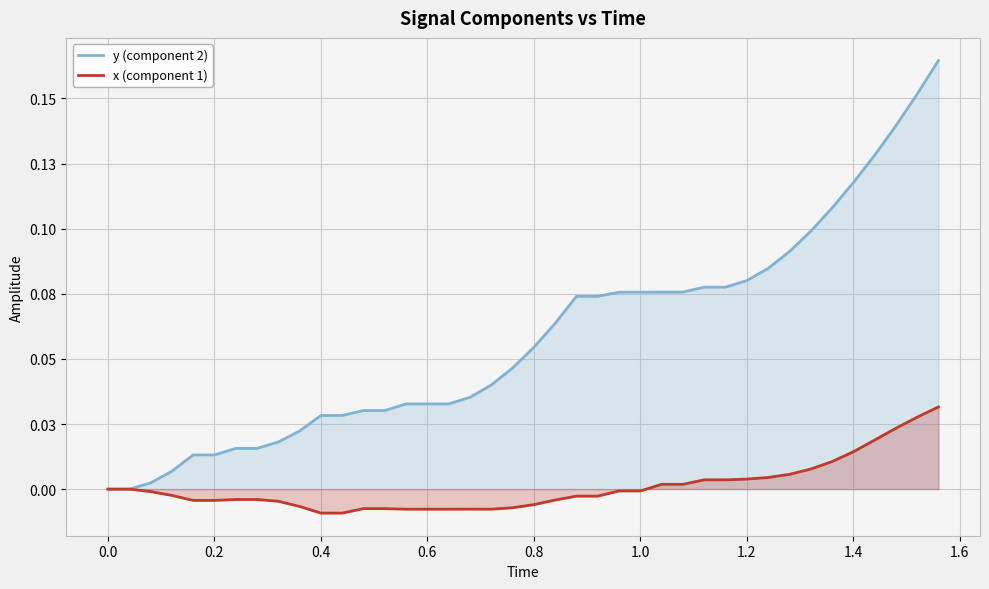

Is the value of x (component 1) at 0.0 greater than the value of y (component 2) at 0.6?

No